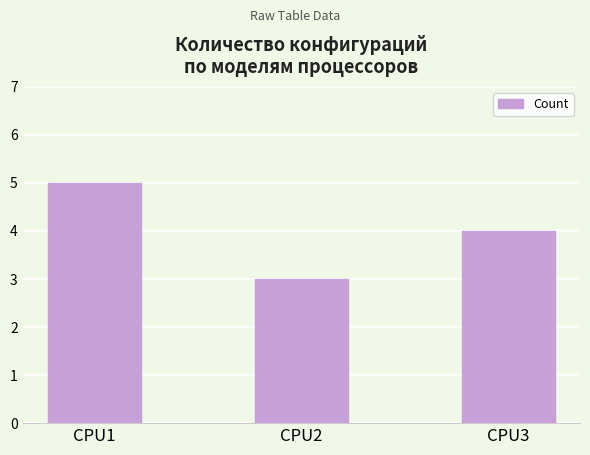

What is the greatest value displayed?

5